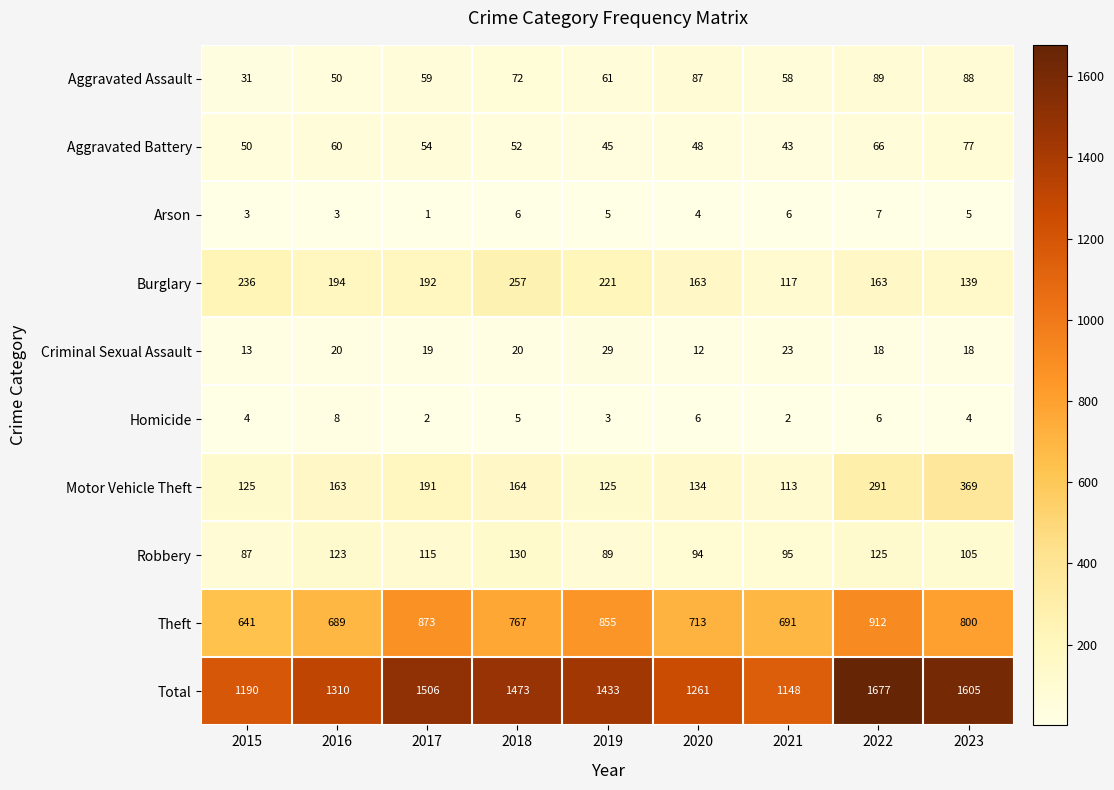

Rank the series by their maximum value, from lowest to highest.

Arson, Homicide, Criminal Sexual Assault, Aggravated Battery, Aggravated Assault, Robbery, Burglary, Motor Vehicle Theft, Theft, Total